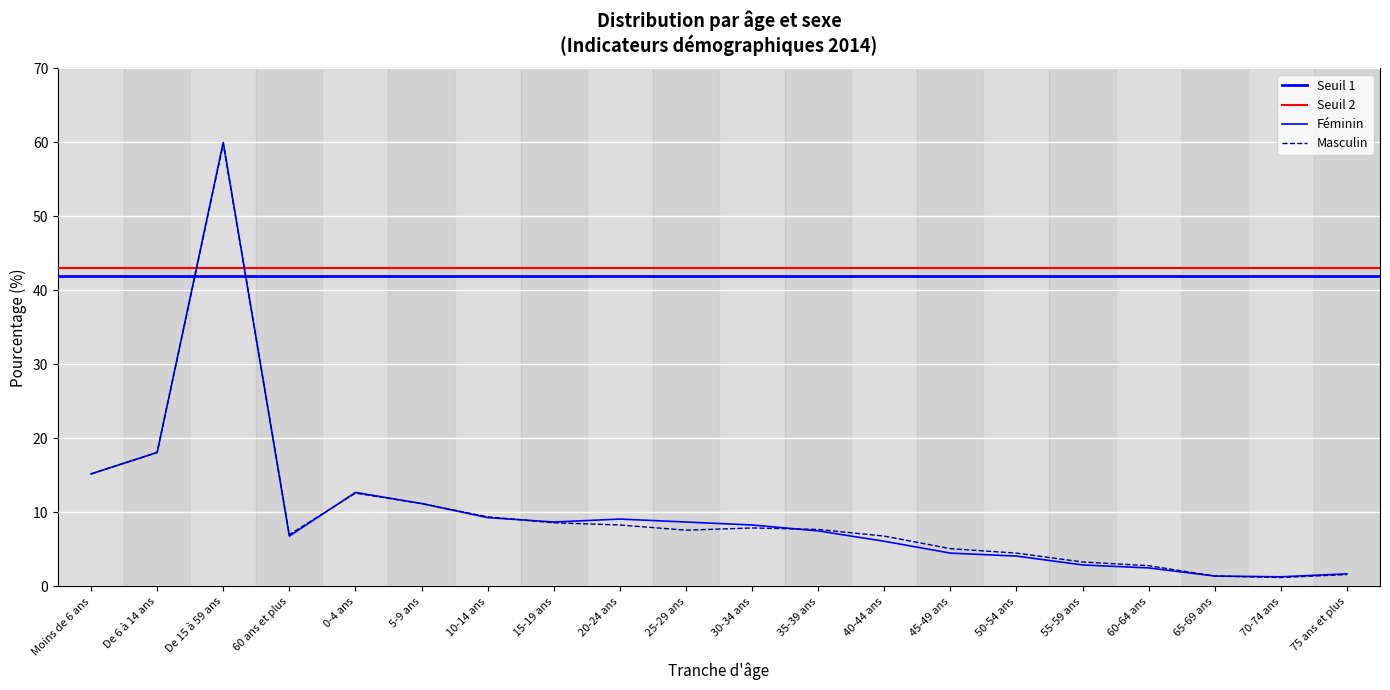

What is the spread (max minus min) of values at 70-74 ans?

0.1